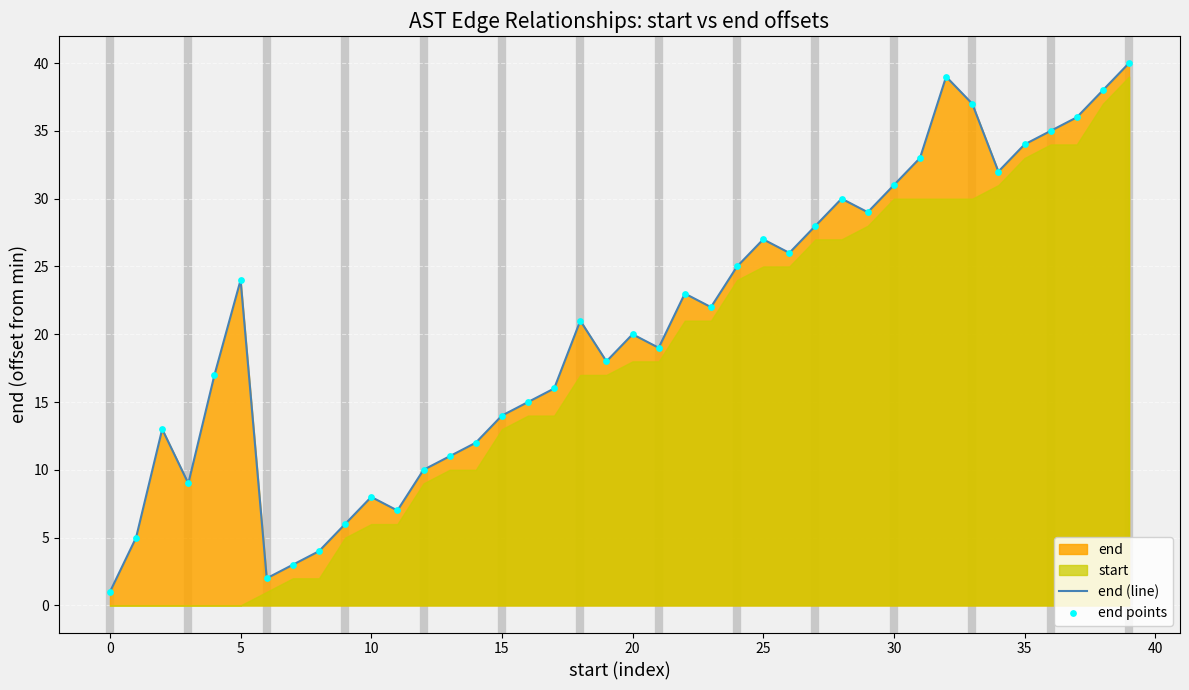

The end (line) series shows 8 at 10. True or false?

True